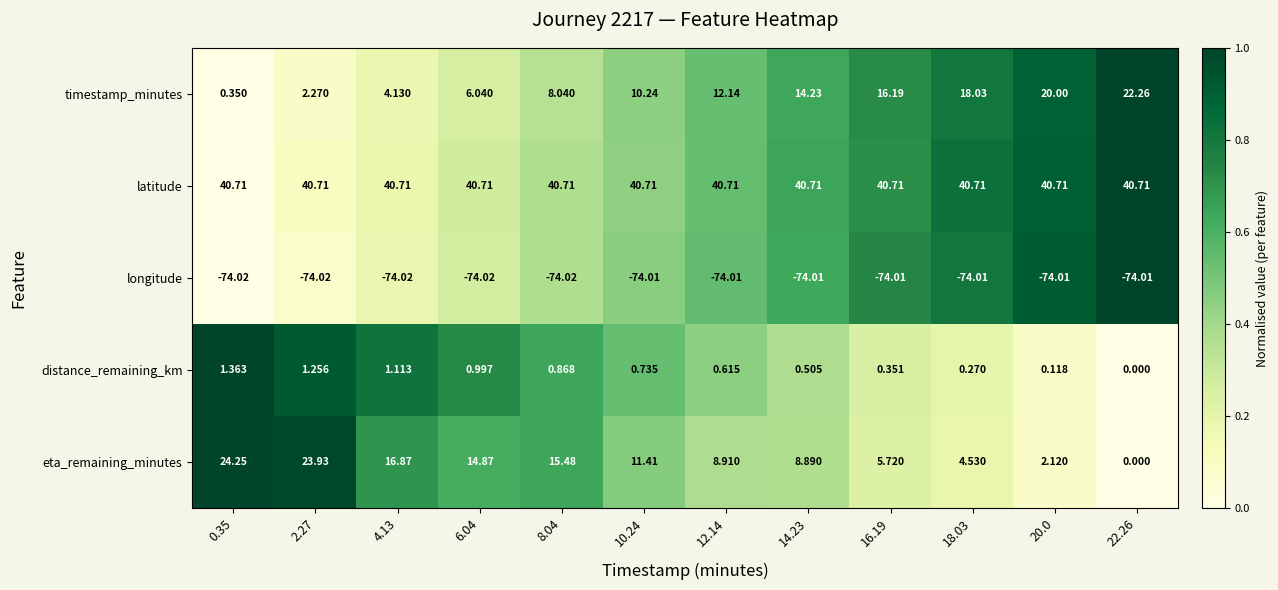

At which category is the sum across all series the highest?

2.27